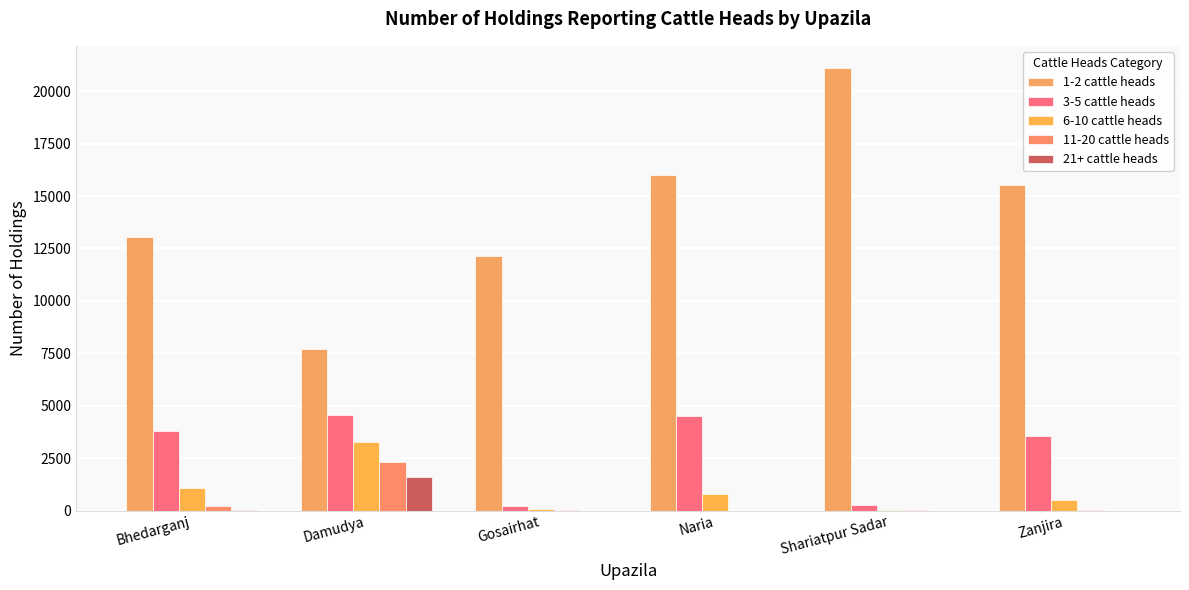

How many groups of bars are there?

6